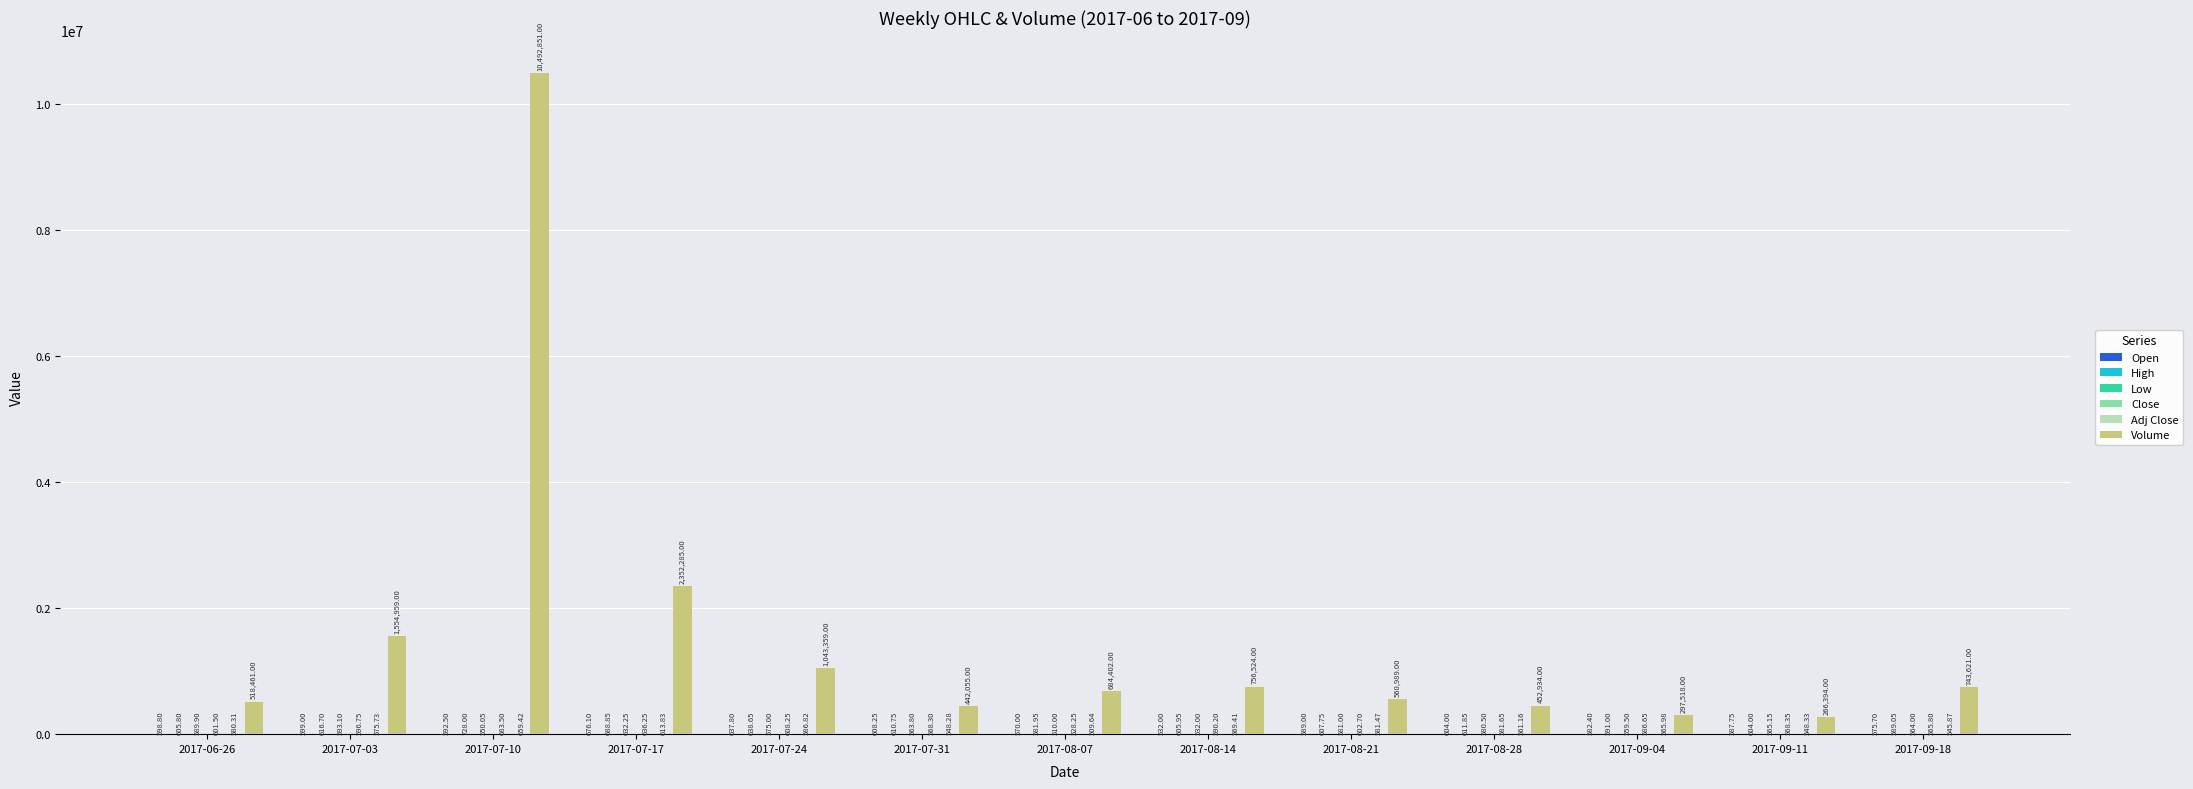

Which series has the largest total across all categories?

Volume